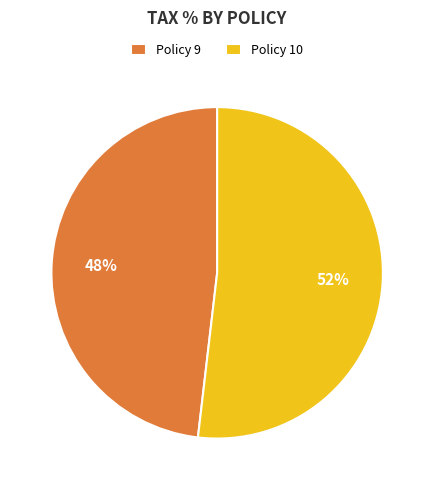

Do Policy 10 and Policy 9 together represent more than half of the pie?

Yes